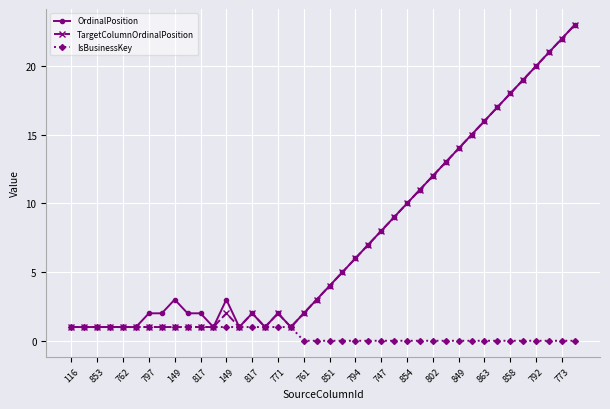

What is the value of the TargetColumnOrdinalPosition point at the 23rd from the left?

6